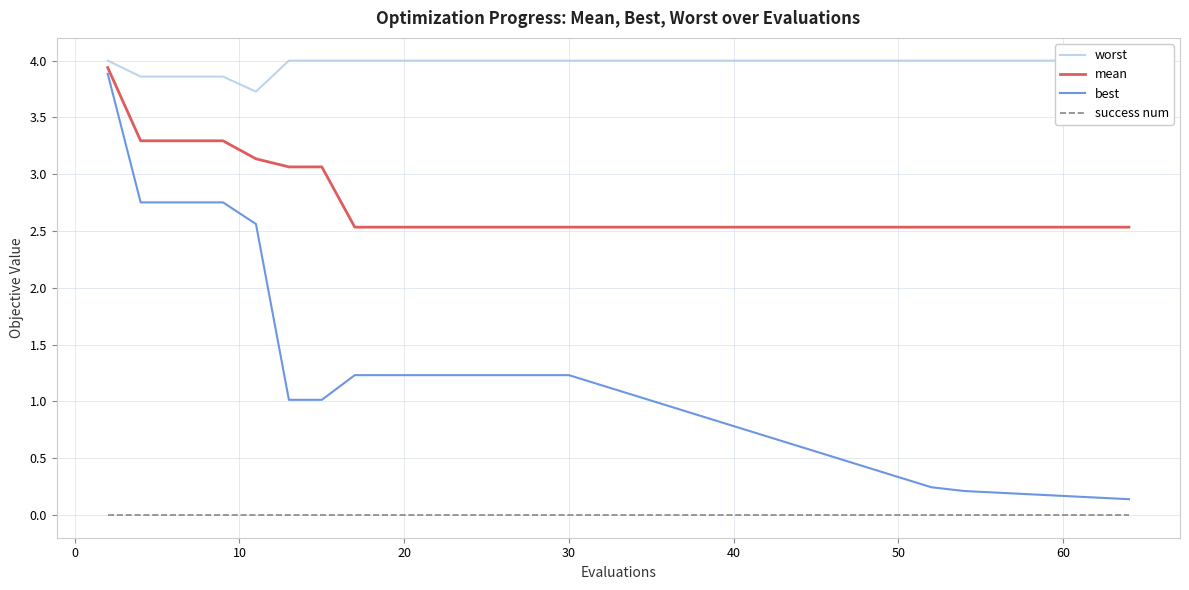

What is the maximum value shown in the chart?

4.0